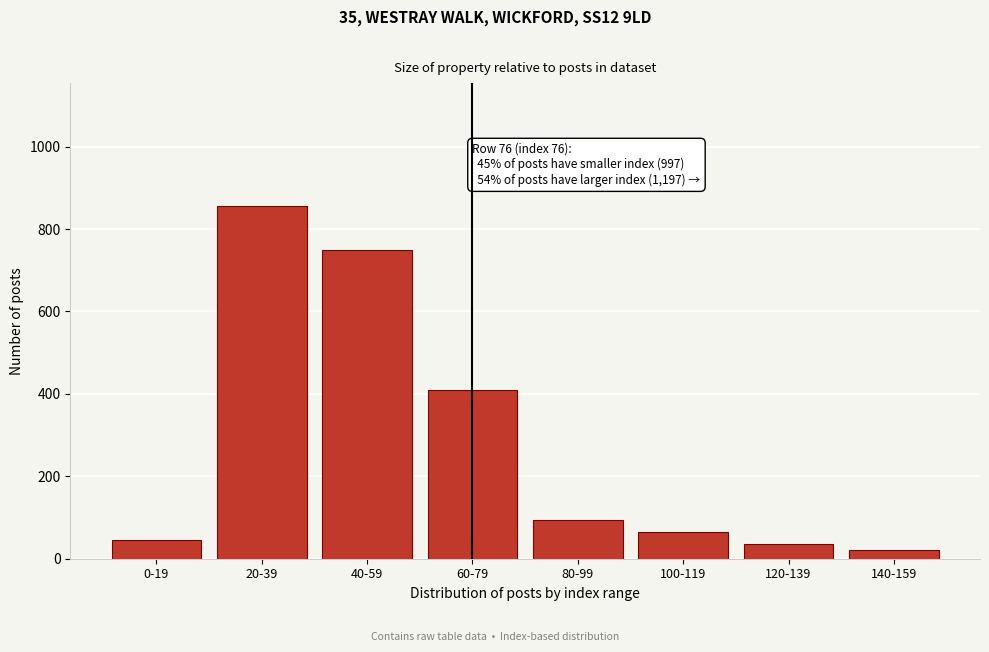

Reading left to right, transcribe all the data shown in this chart.

0-19=45	20-39=855	40-59=750	60-79=410	80-99=95	100-119=65	120-139=35	140-159=20